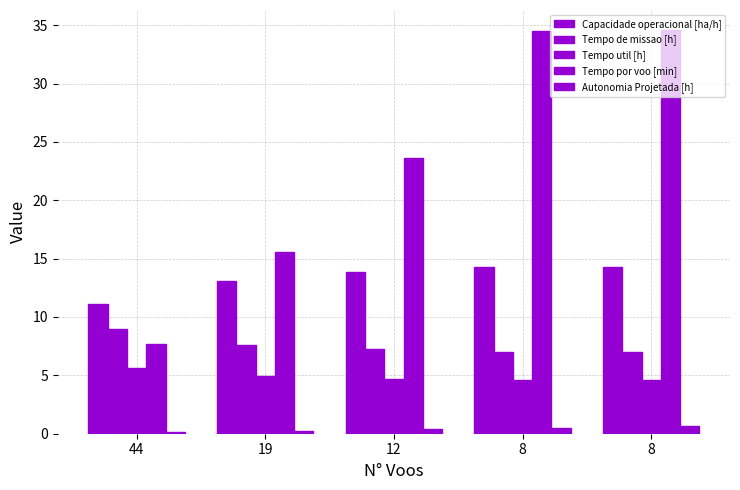

How many bars are there in each group?

5